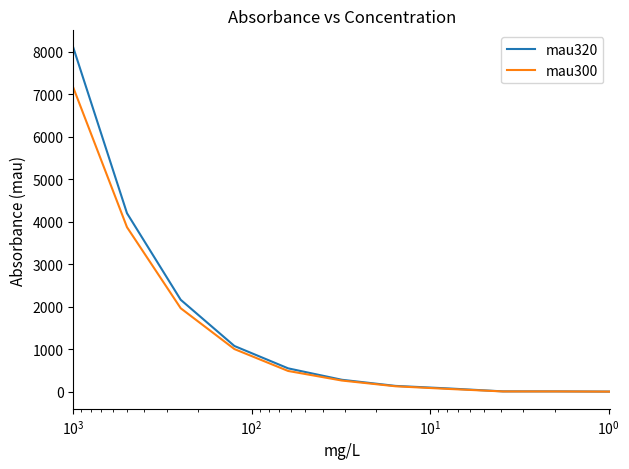

Rank the series by their maximum value, from lowest to highest.

mau300, mau320